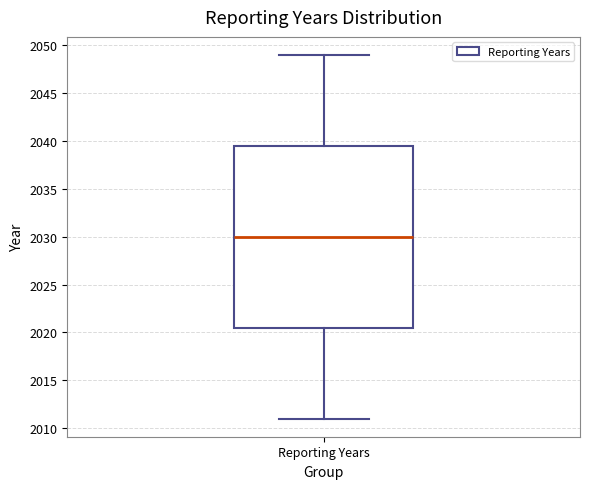

Transcribe this box plot: give where the median line is, the range the box spans, and where the two whiskers end, as read against the y-axis. The values are not printed on the chart, so give them approximately, as read against the axis.

median 2030.0, box 2020.5 to 2039.5, whiskers 2011.0 to 2049.0